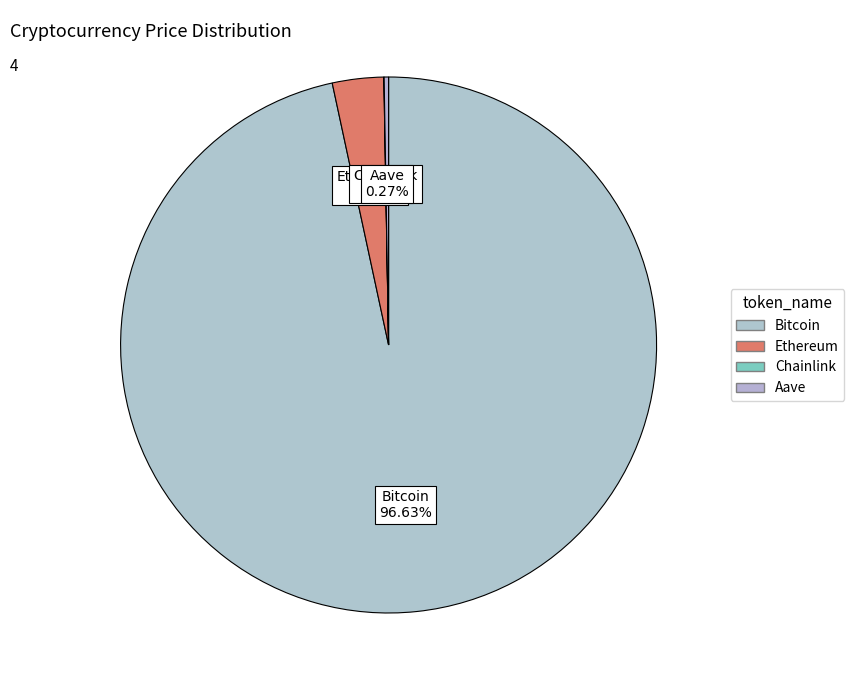

What is the total percentage of Aave and Chainlink?

0.3%